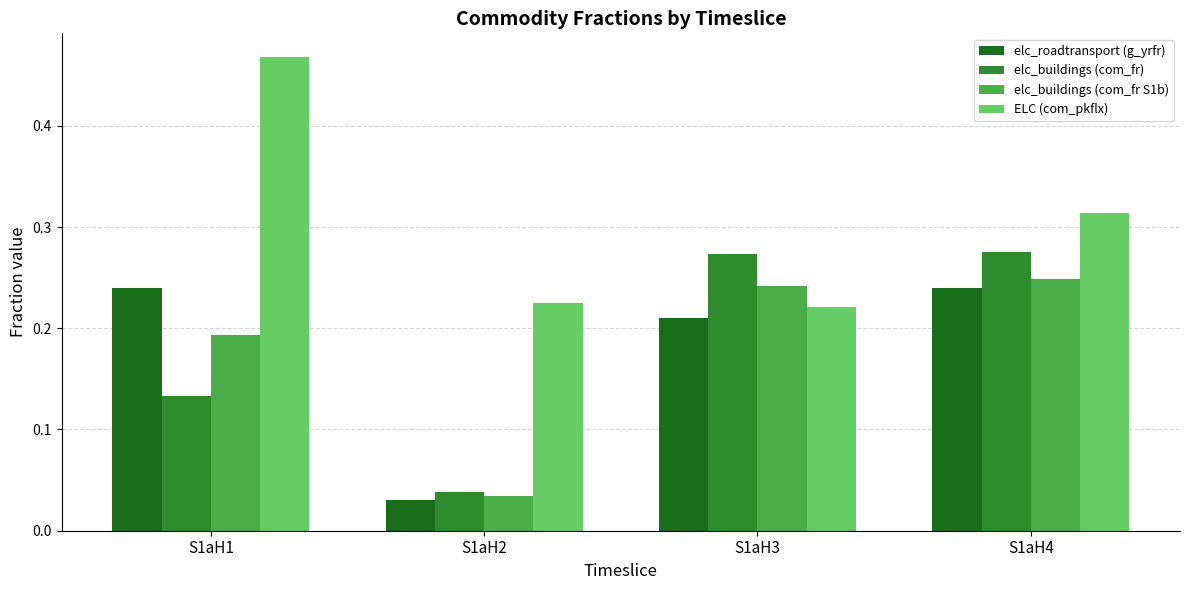

What is the sum of all elc_roadtransport (g_yrfr) values?

0.7